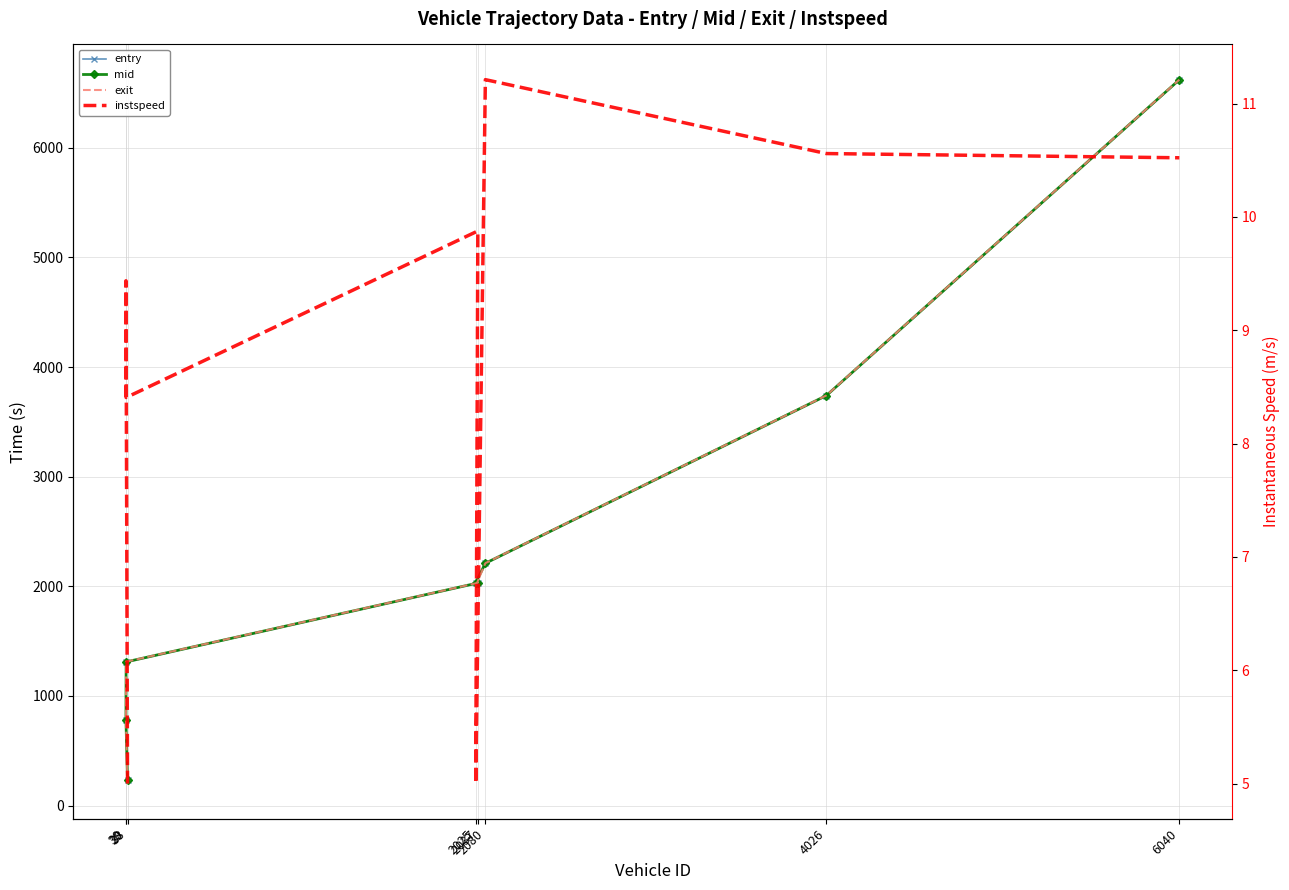

True or false: instspeed and entry intersect in this chart.

False